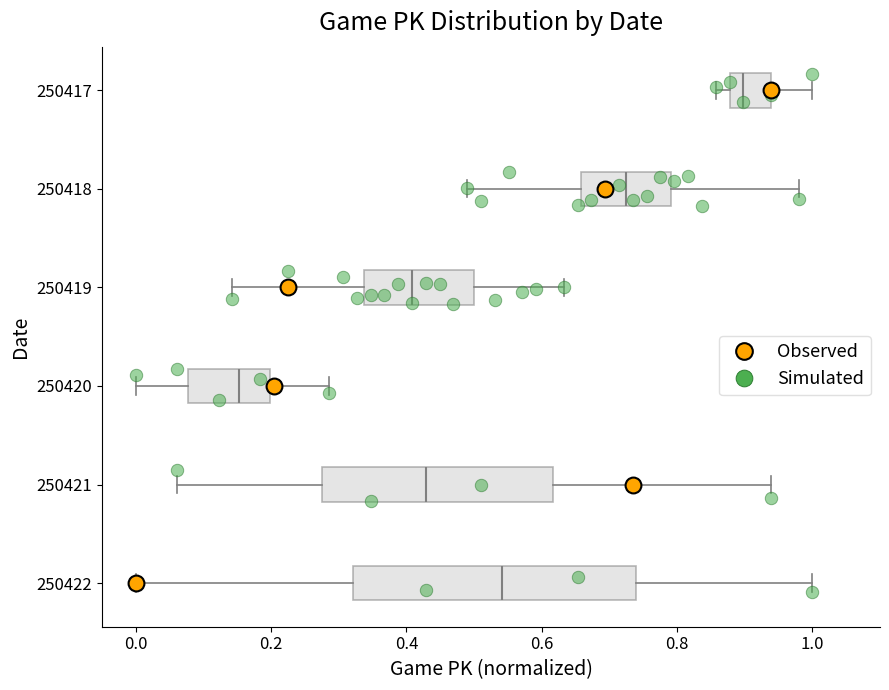

Comparing the boxes themselves (not the whiskers), which one is the widest?

250422